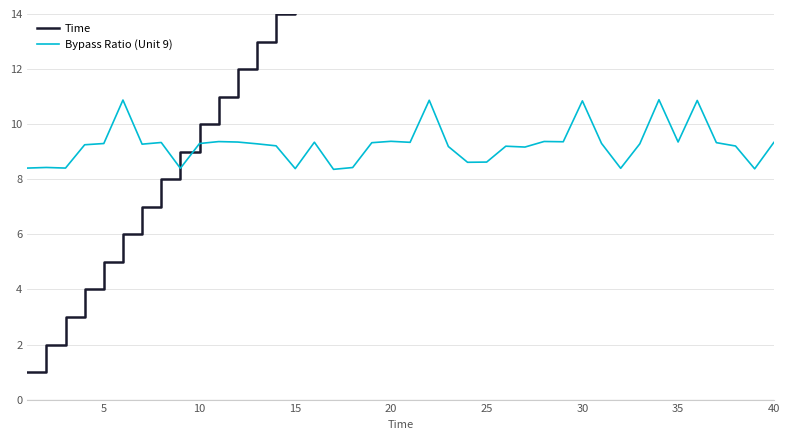

What is the value of the Bypass Ratio (Unit 9) point at the 27th from the left?

9.2